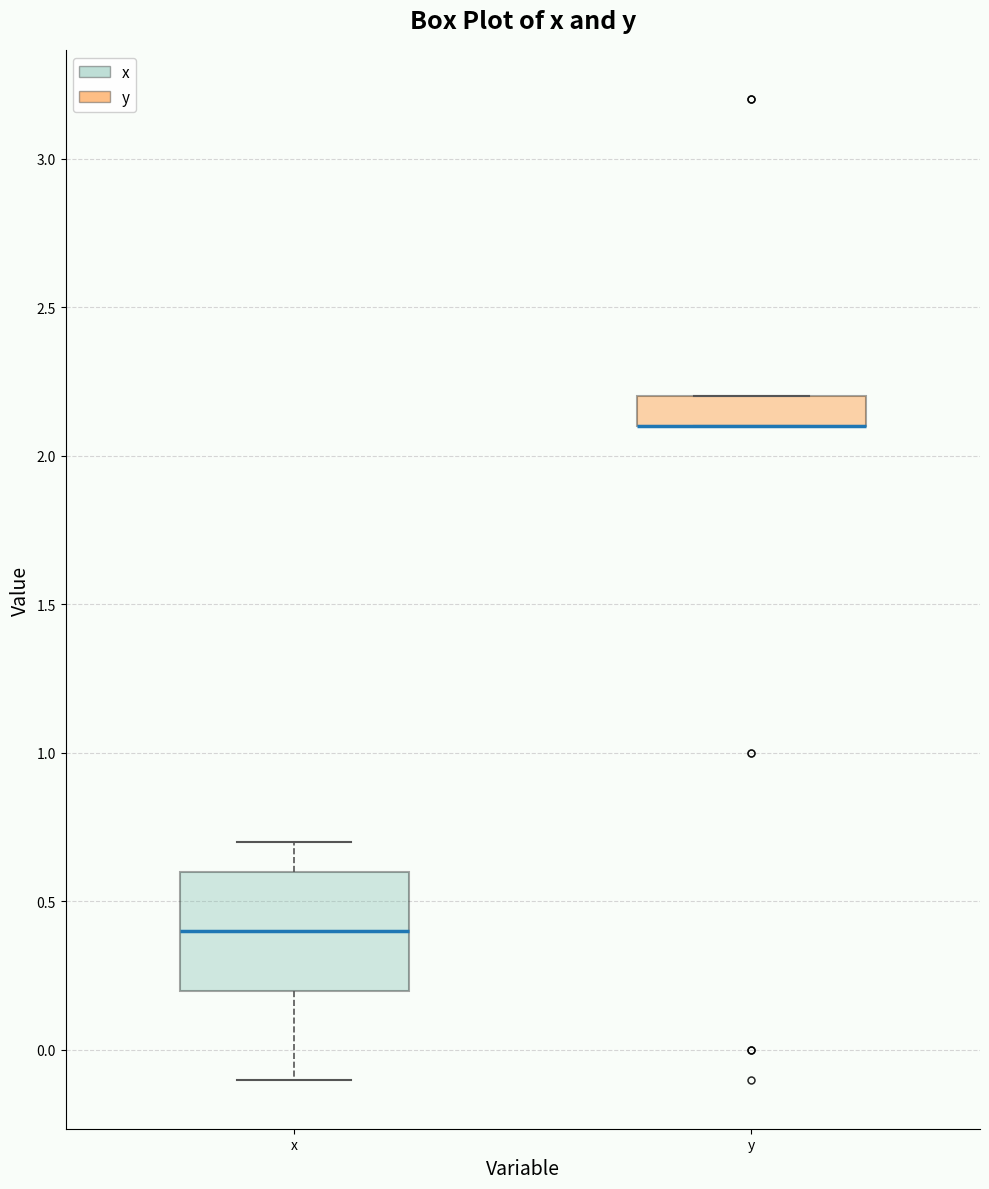

Where is the lower edge of the box for y on the y-axis? The values are not printed on the chart, so give them approximately, as read against the axis.

2.1